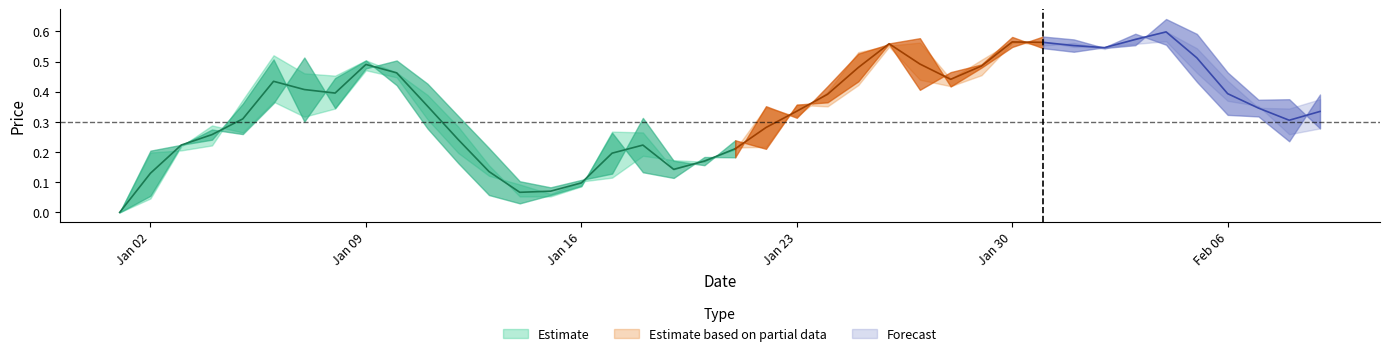

How many interior local valleys does the High series have?

8